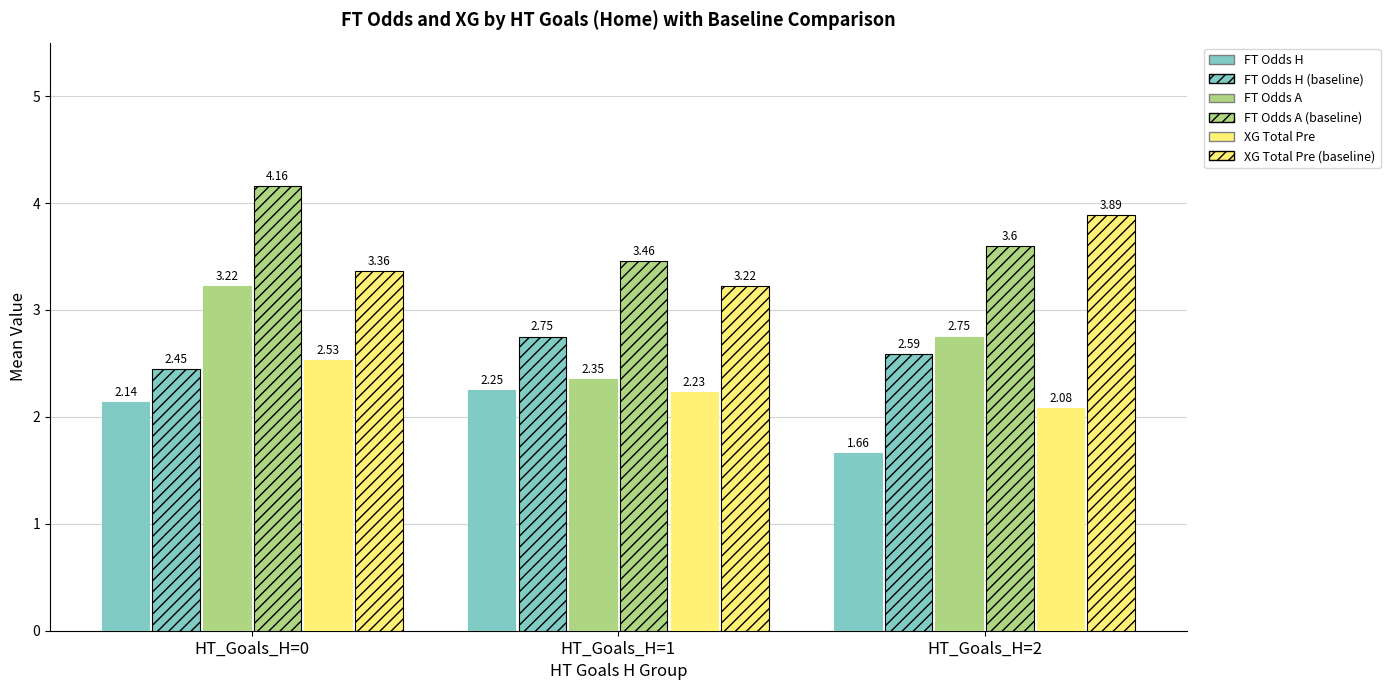

Are the bars grouped side by side (vs. stacked)?

Yes